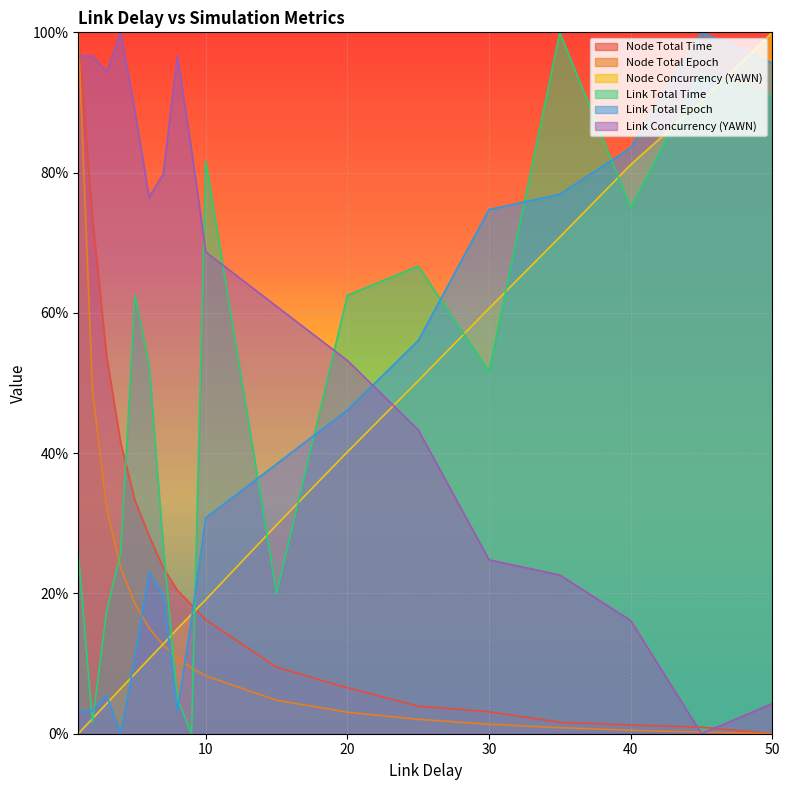

Which series changed the most between 3 and 10?

Link Total Time